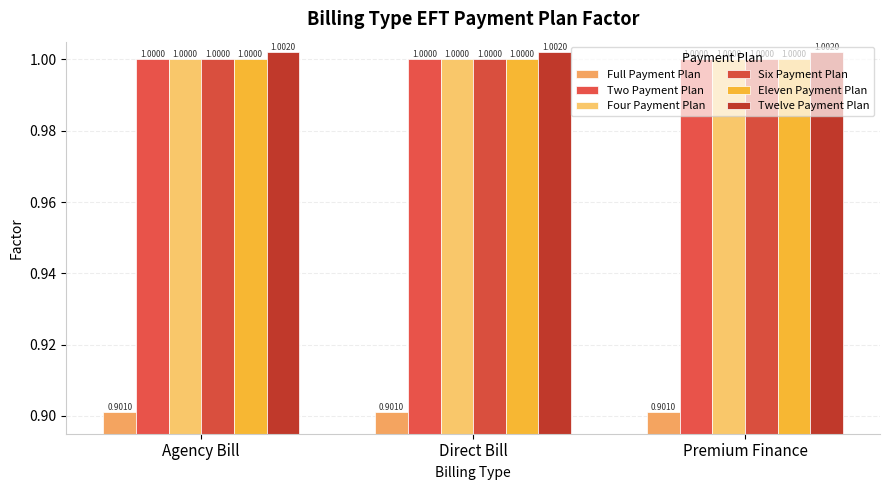

How many series are shown in this chart?

6